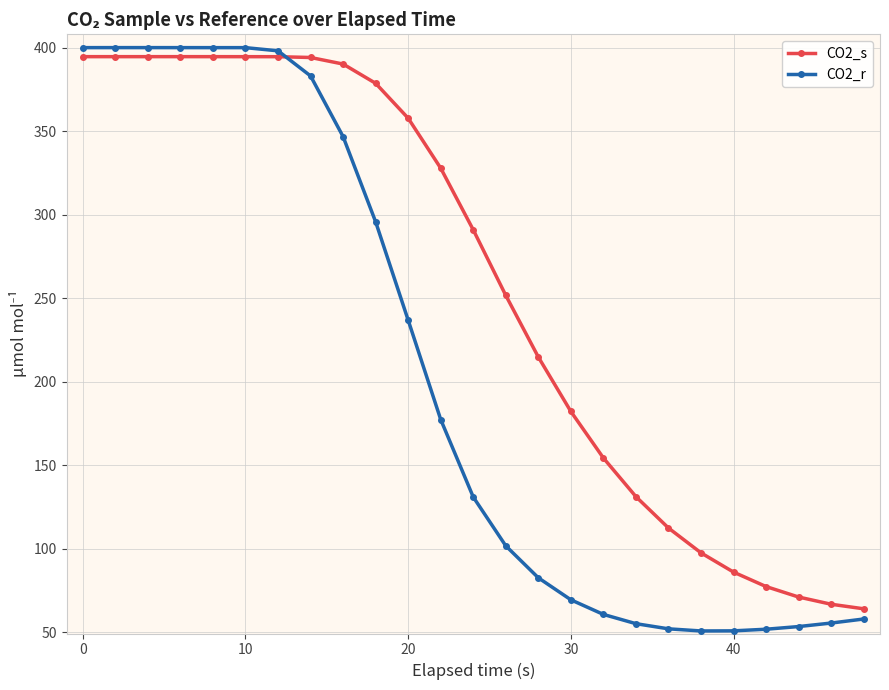

What is the lowest value of the CO2_s series?

64.1